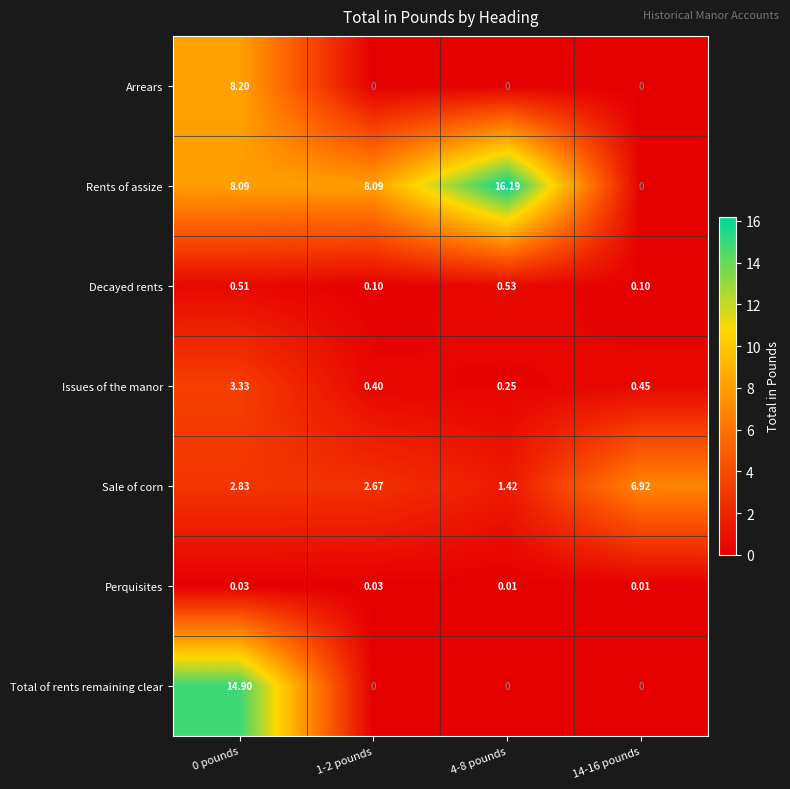

Is the value of Decayed rents at 1-2 pounds greater than the value of Perquisites at 14-16 pounds?

Yes